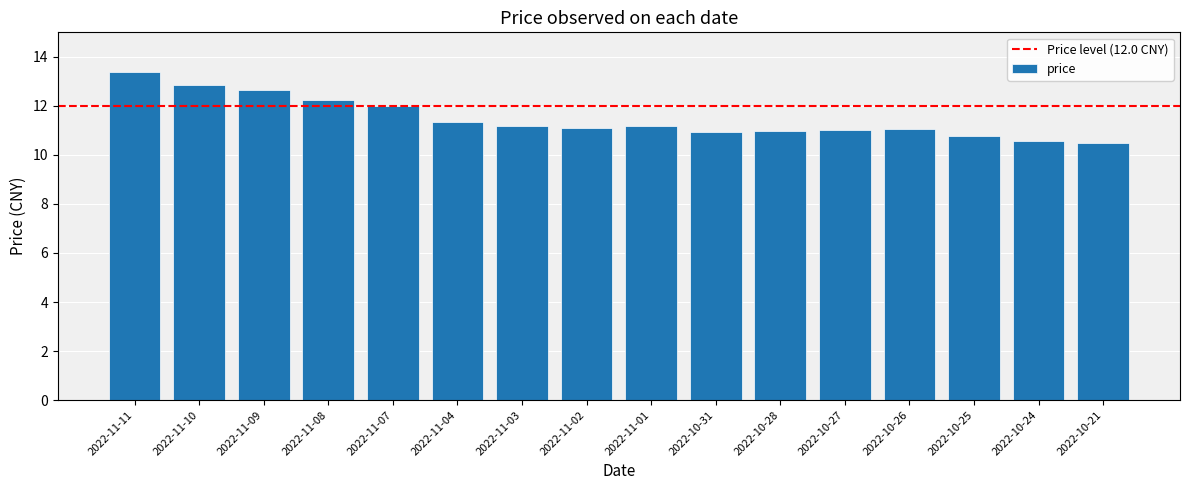

At which category does the chart reach its peak across all series?

2022-11-11